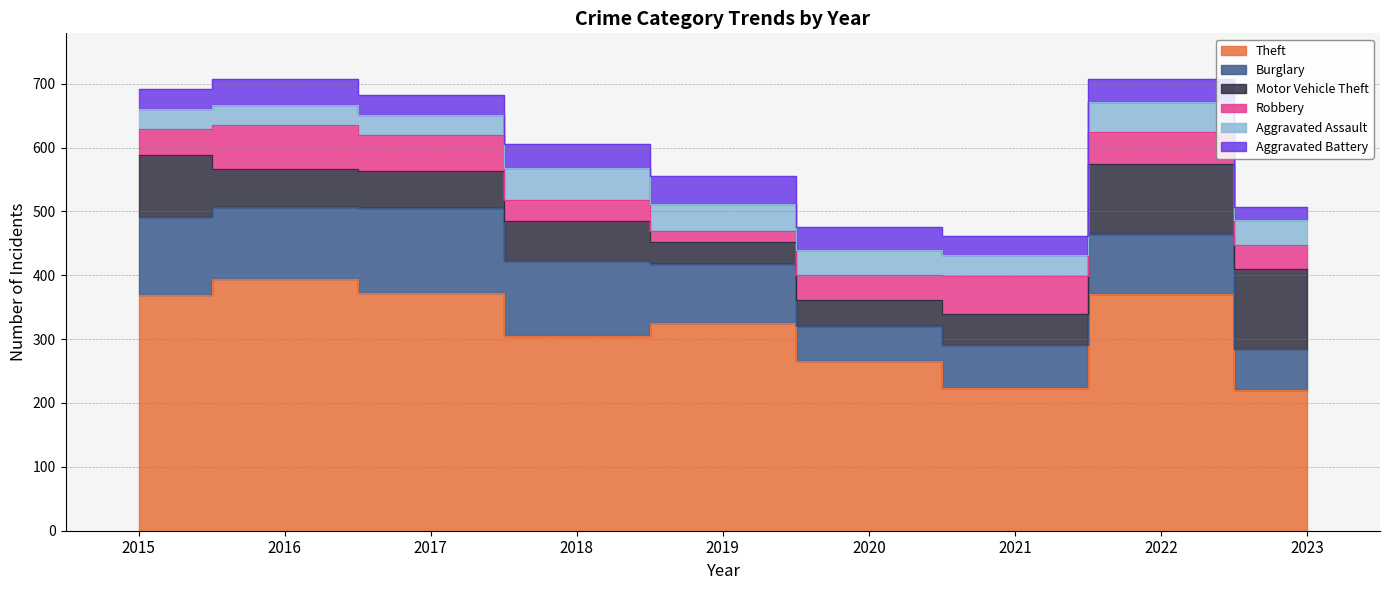

What is the lowest value of the Aggravated Assault series?

32